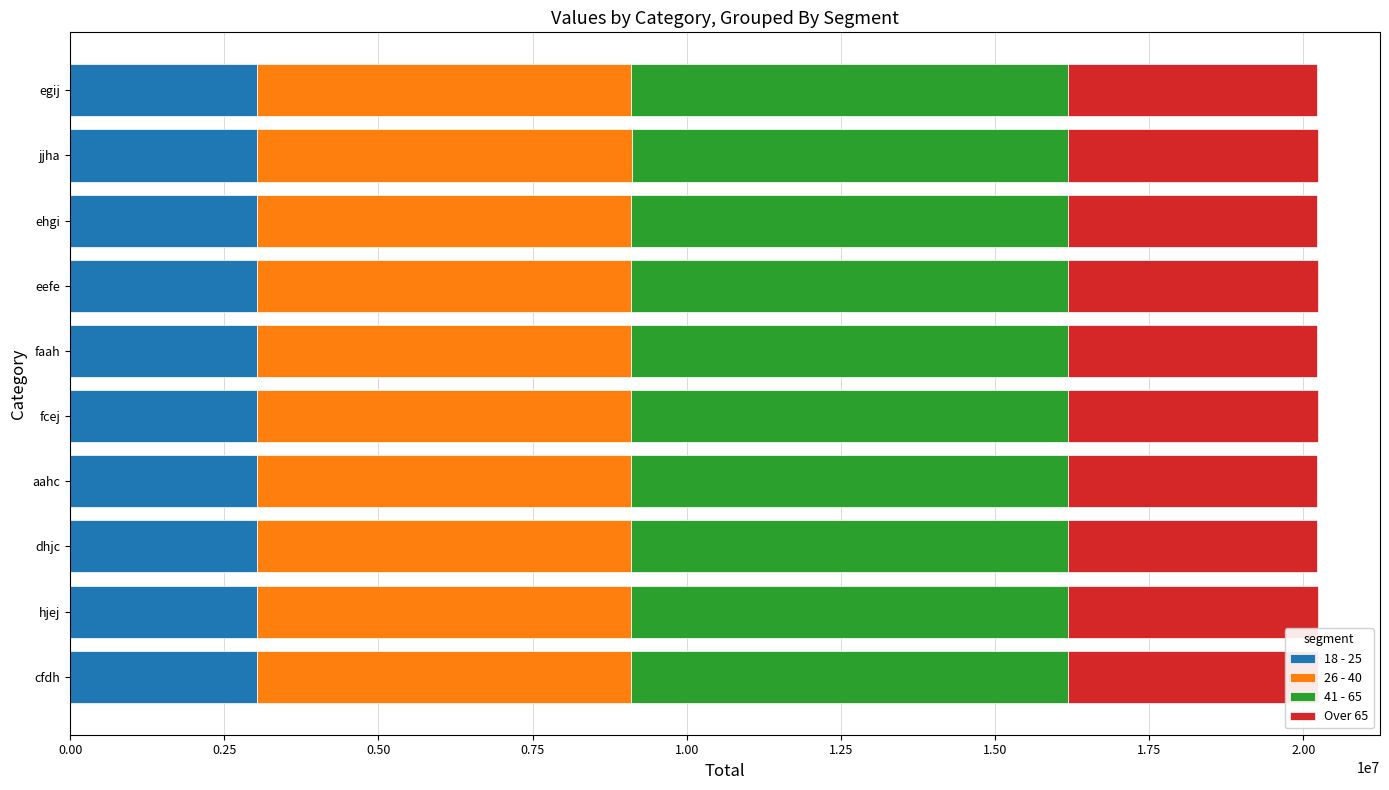

What is the average value of the 18 - 25 series?

3033869.2